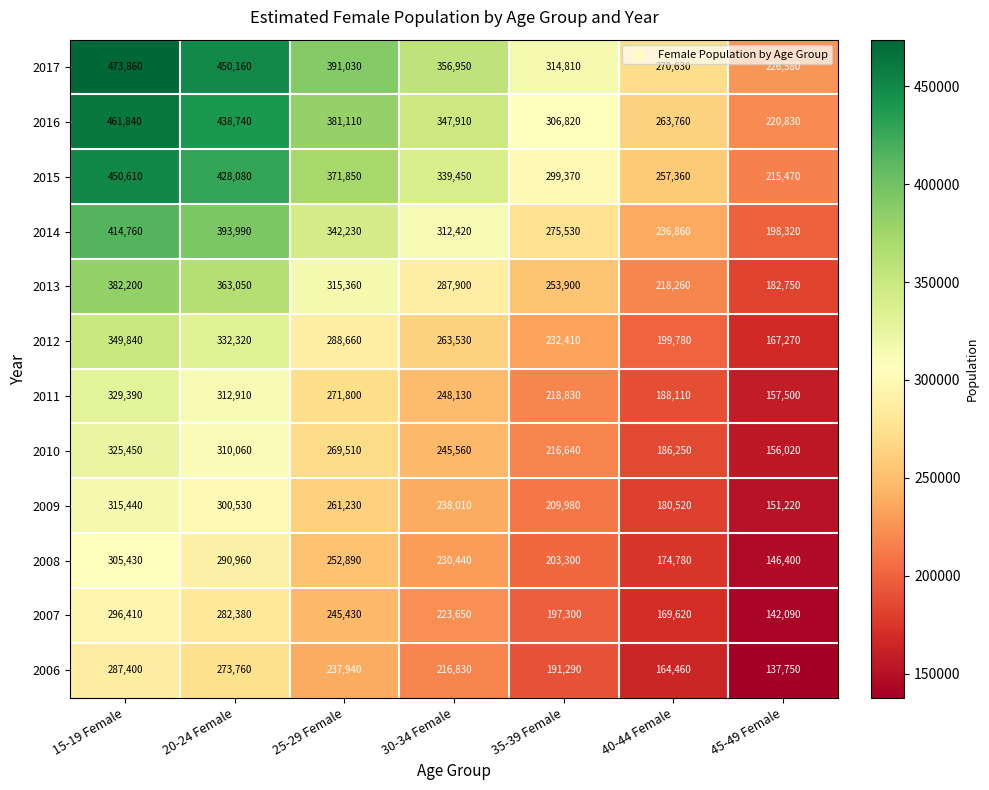

Rank the categories by 2006 value from lowest to highest.

45-49 Female, 40-44 Female, 35-39 Female, 30-34 Female, 25-29 Female, 20-24 Female, 15-19 Female